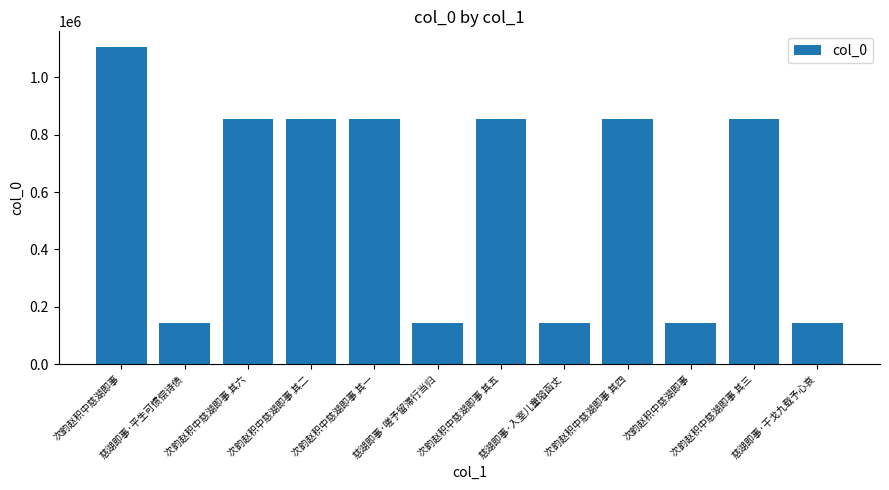

What is the label of the 12th bar from the left?

慈湖即事·干戈九载予心哀